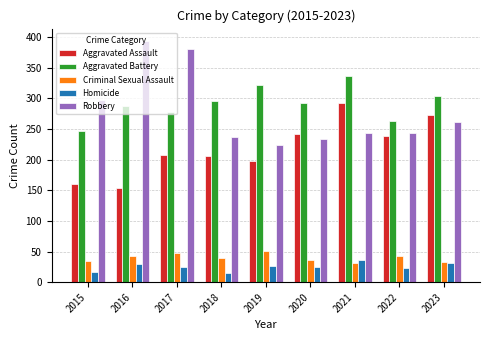

List the series in order of their peak value, highest first.

Robbery, Aggravated Battery, Aggravated Assault, Criminal Sexual Assault, Homicide